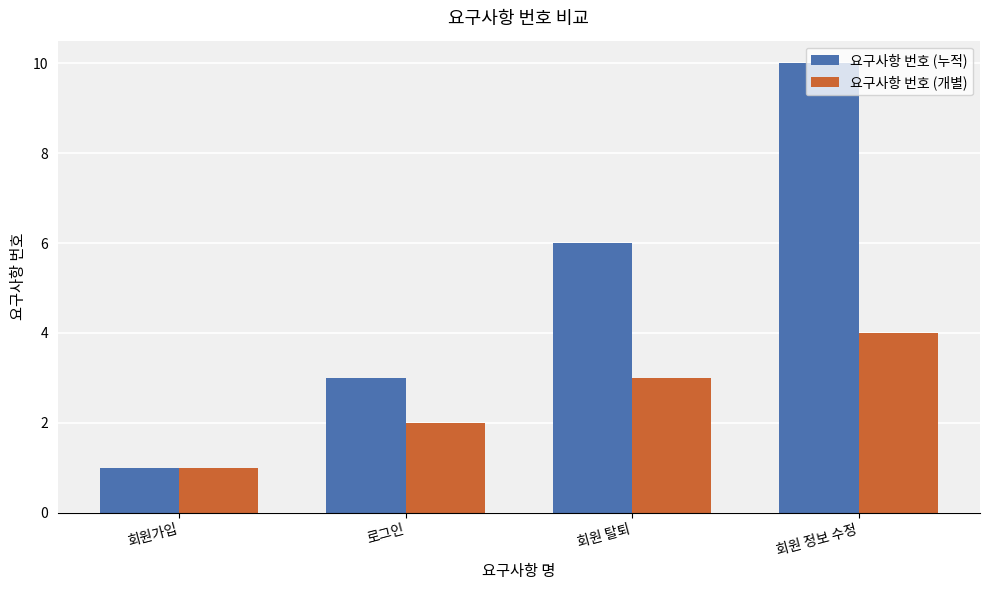

Rank the categories by 요구사항 번호 (개별) value from highest to lowest.

회원 정보 수정, 회원 탈퇴, 로그인, 회원가입